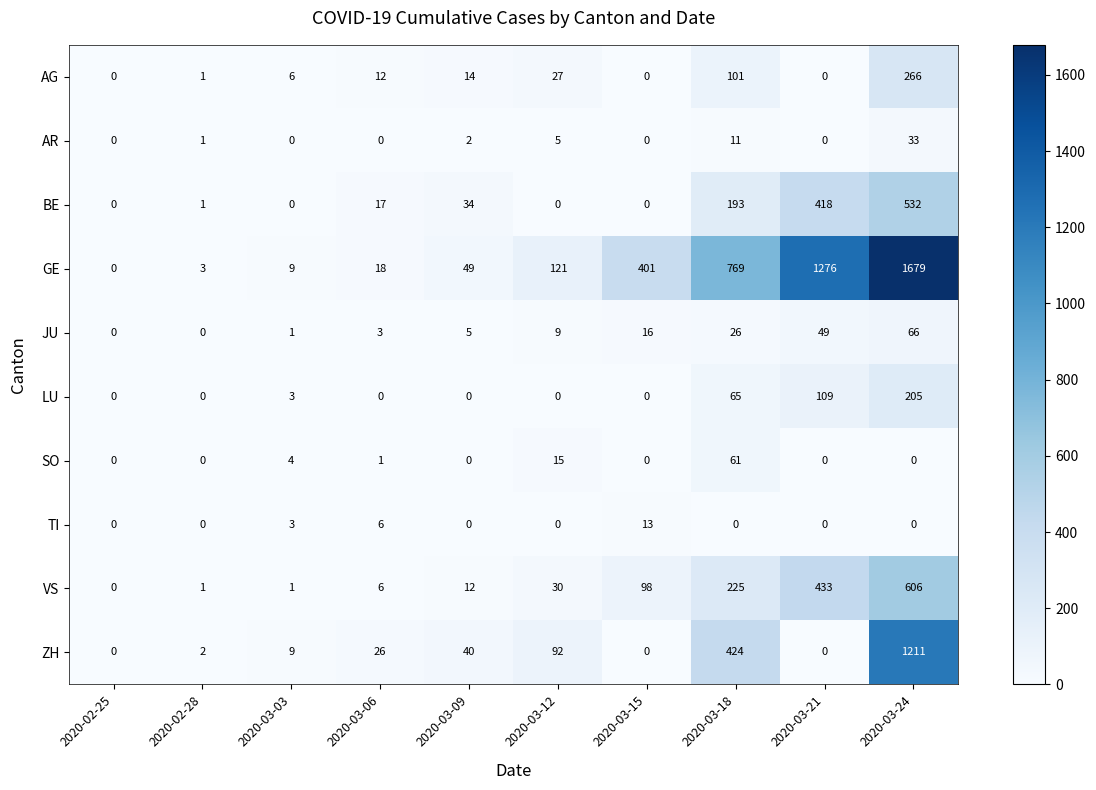

List the series in order of their peak value, highest first.

GE, ZH, VS, BE, AG, LU, JU, SO, AR, TI